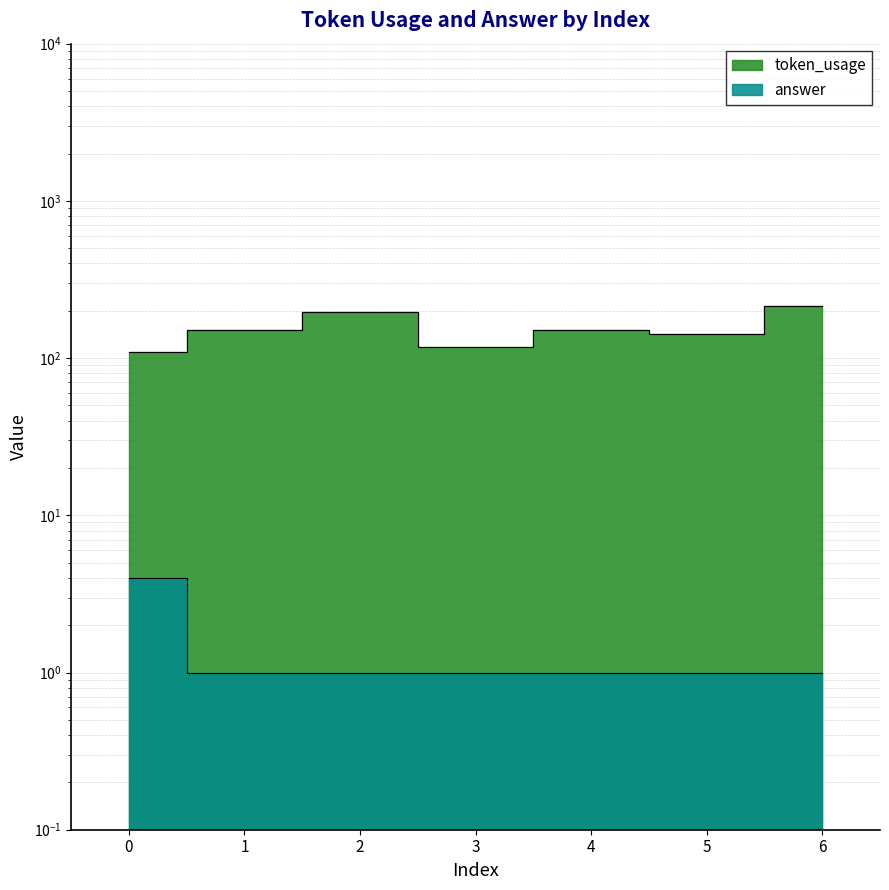

At which category does token_usage reach its first local valley?

3